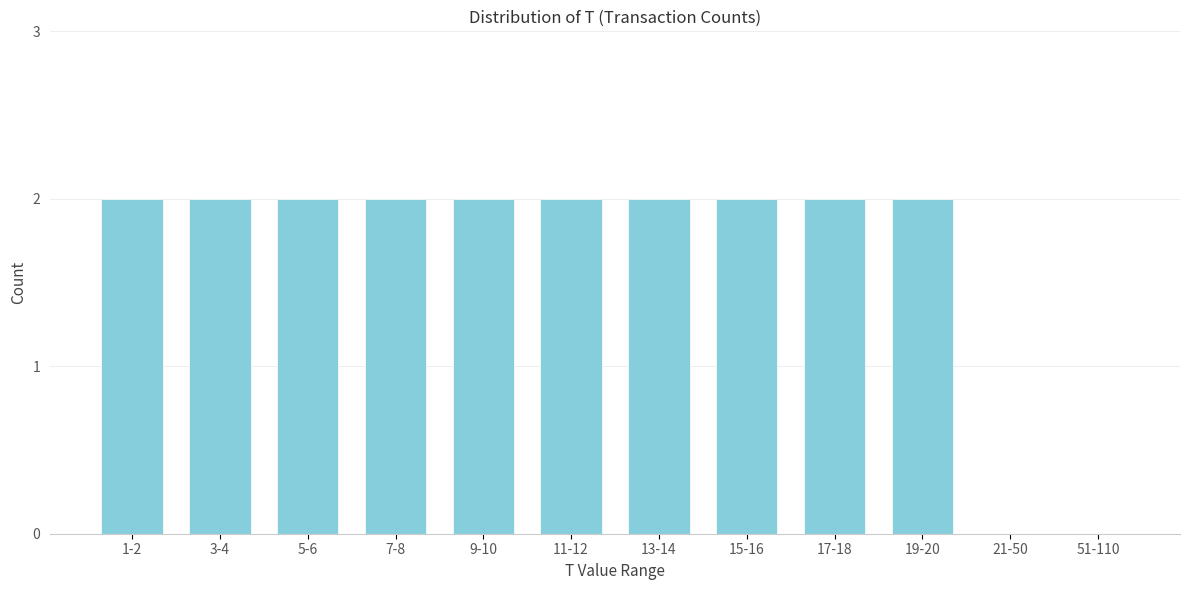

Reading right to left, extract all data points from this chart.

51-110=0	21-50=0	19-20=2	17-18=2	15-16=2	13-14=2	11-12=2	9-10=2	7-8=2	5-6=2	3-4=2	1-2=2